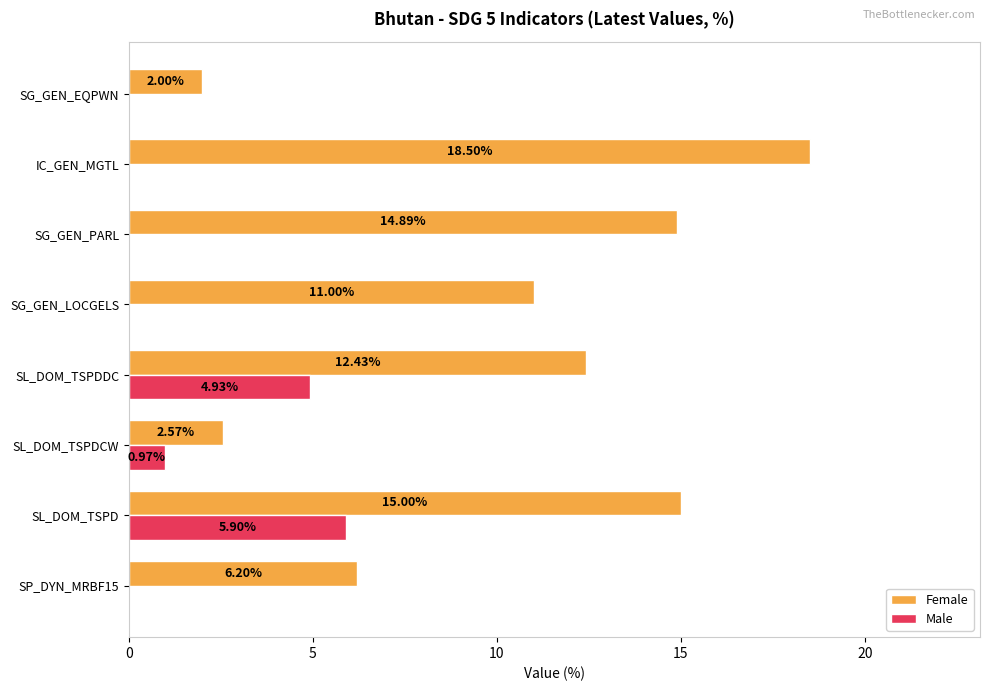

How many positive values does the Male series have?

3